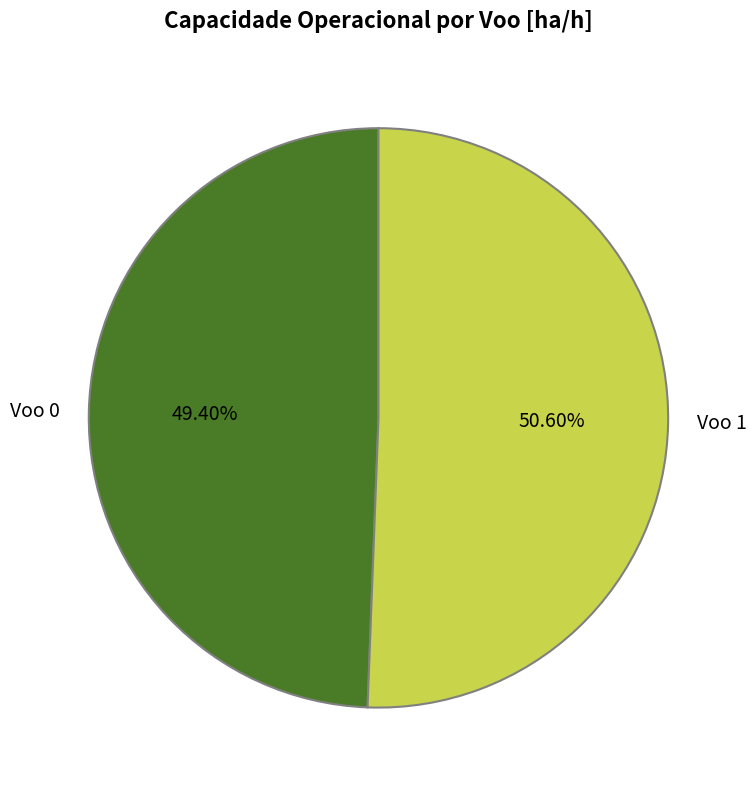

To the nearest percent, what is the difference between the largest and smallest slice percentages?

1%